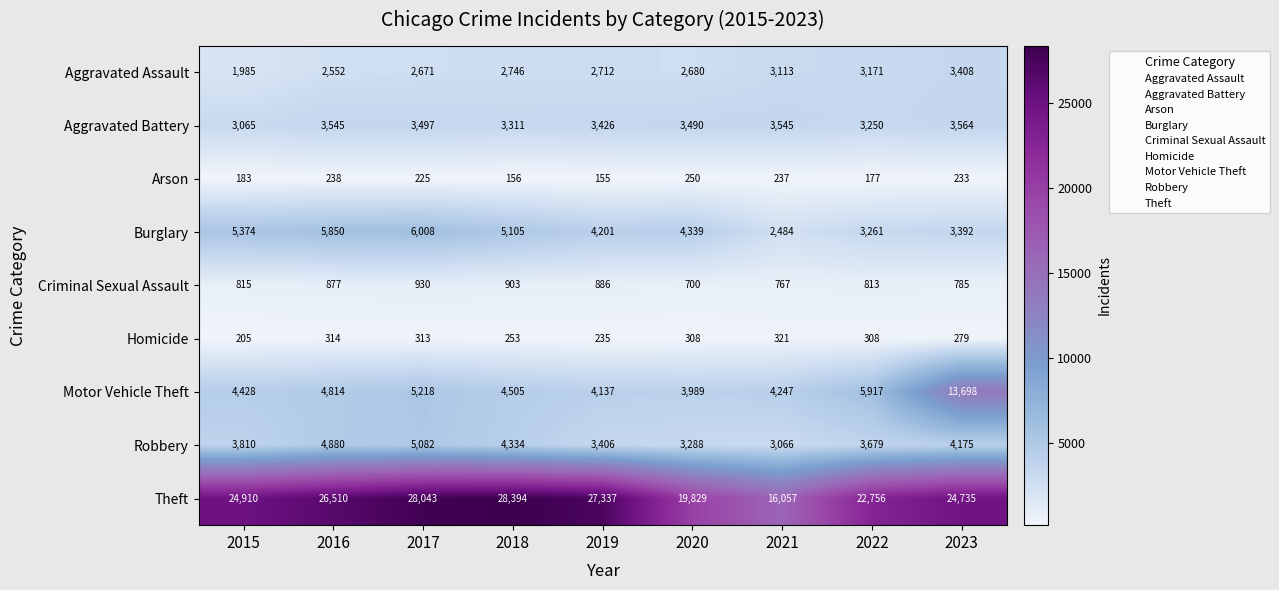

At which category is the sum across all series the highest?

2023